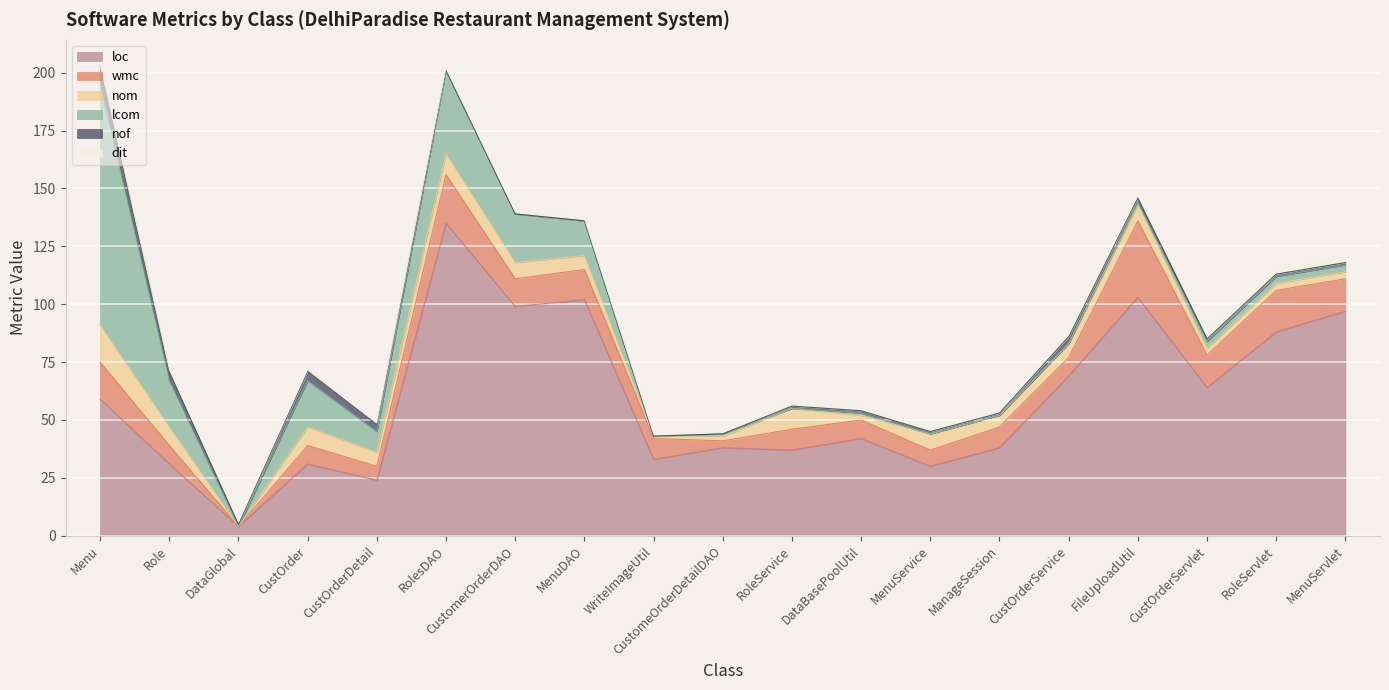

The loc series shows 50 at MenuService. True or false?

False